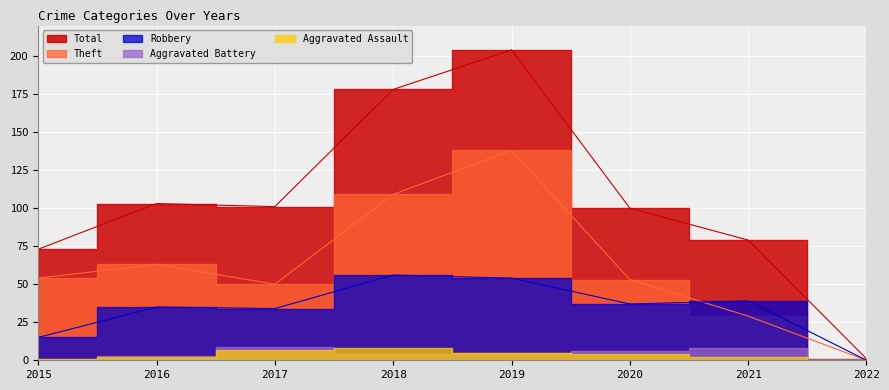

True or false: Robbery has a value of 15 at 2015.

True